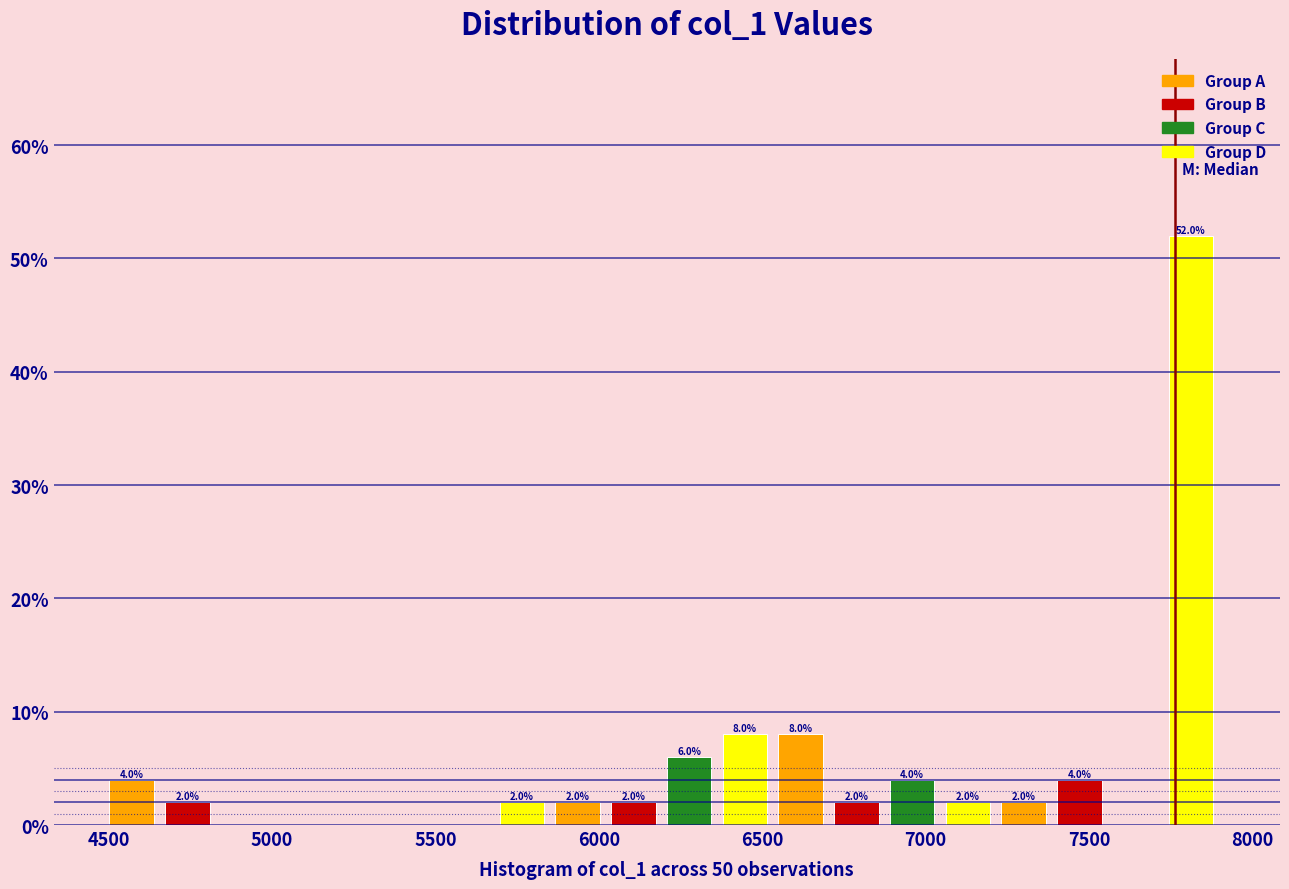

Around what value on the x-axis is the tallest bar? Give the approximate position of its centre, as read against the axis.

7800